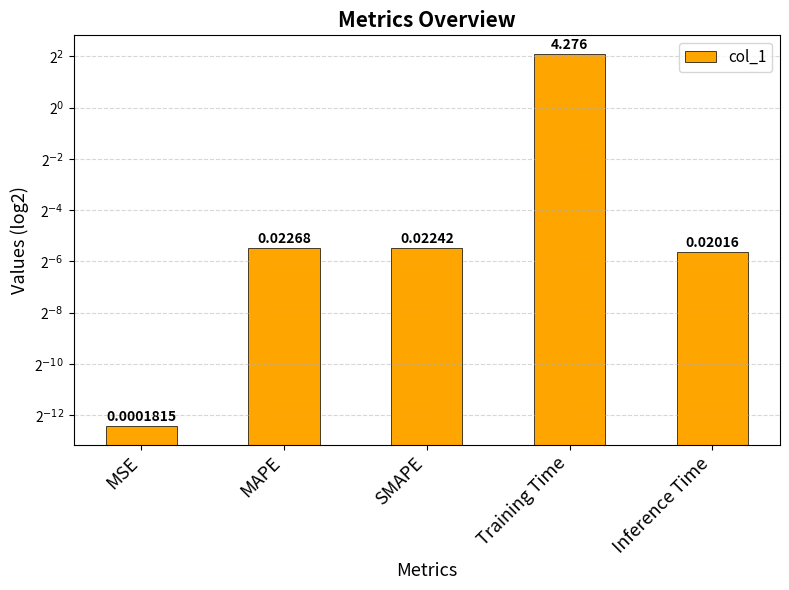

Count the number of categories in the chart.

5